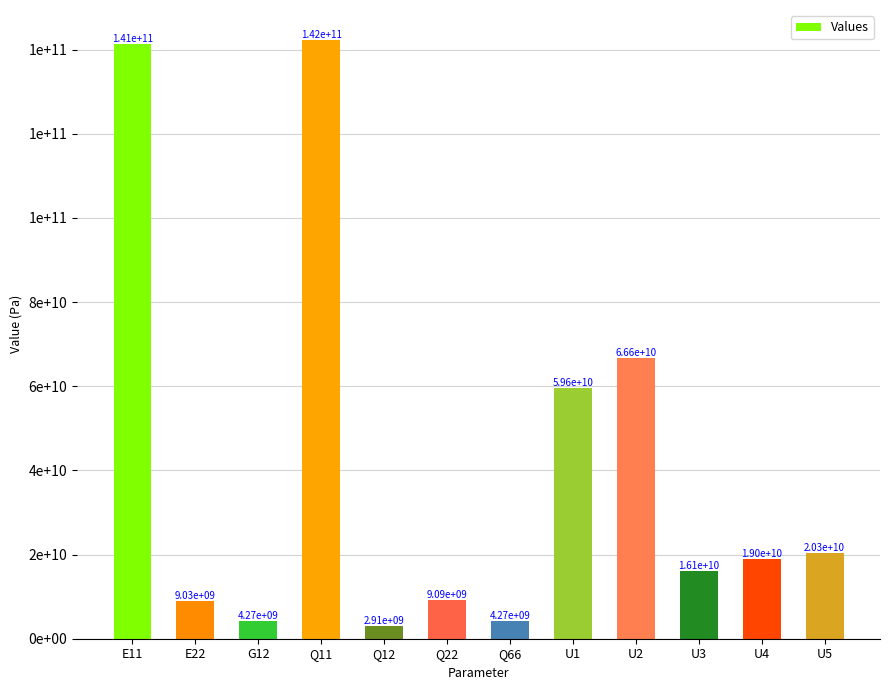

Does the chart contain any negative values?

No